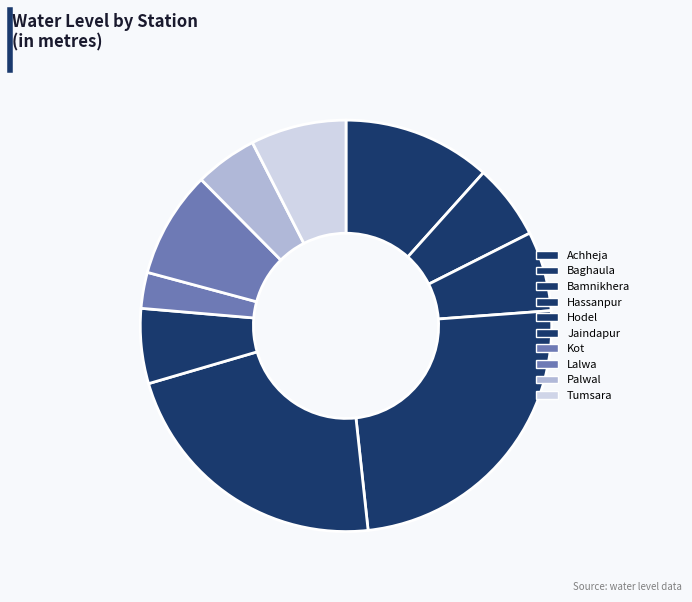

Count the number of slices in the pie.

10